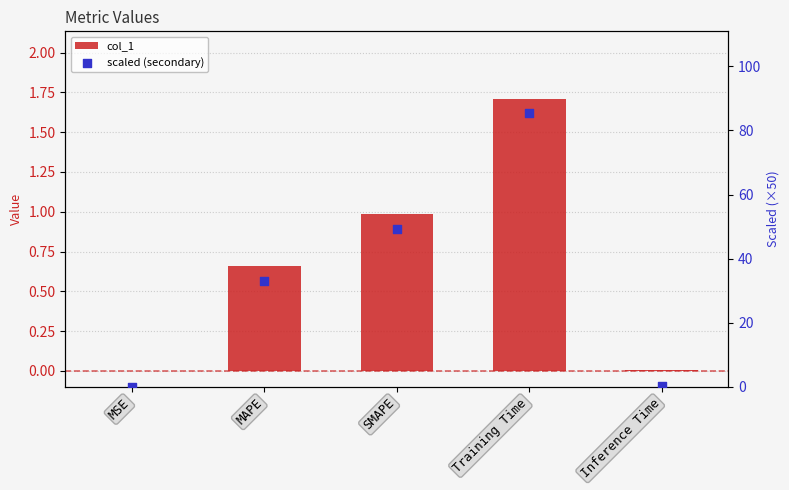

What is the total value across all series at Inference Time?

0.3